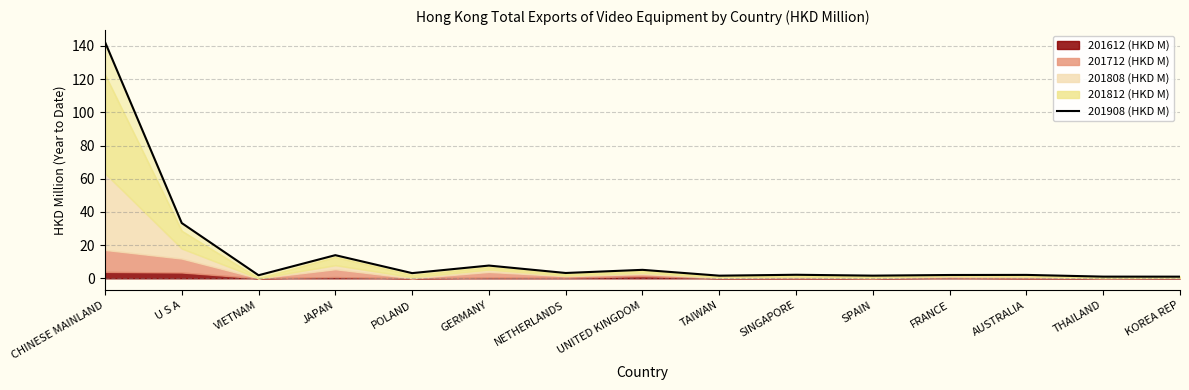

Does the chart have visible grid lines?

Yes